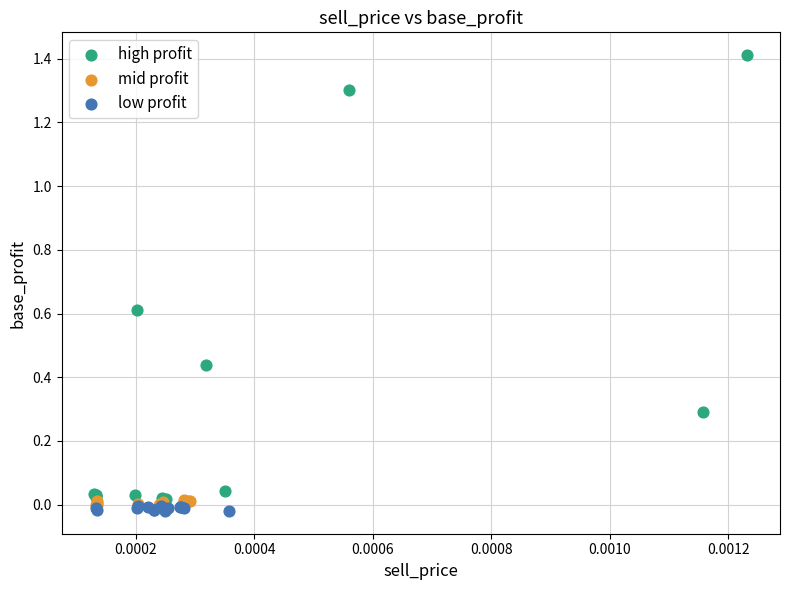

Which series reaches the maximum Y coordinate?

high profit